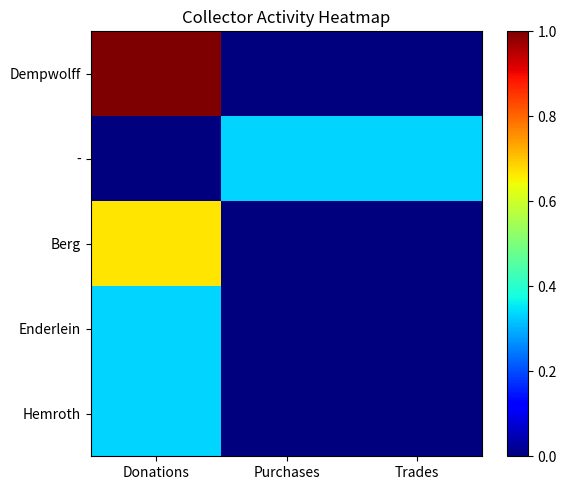

Which series has the widest spread of values?

Dempwolff